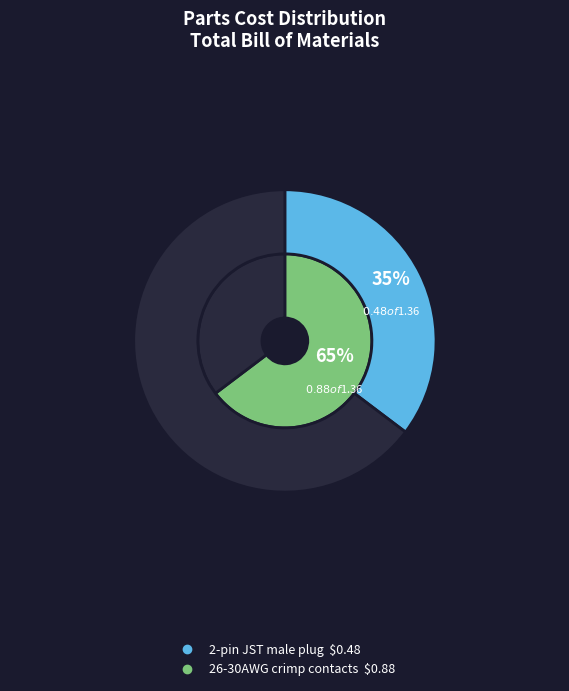

Which slice represents more than half of the pie?

26-30AWG crimp contacts